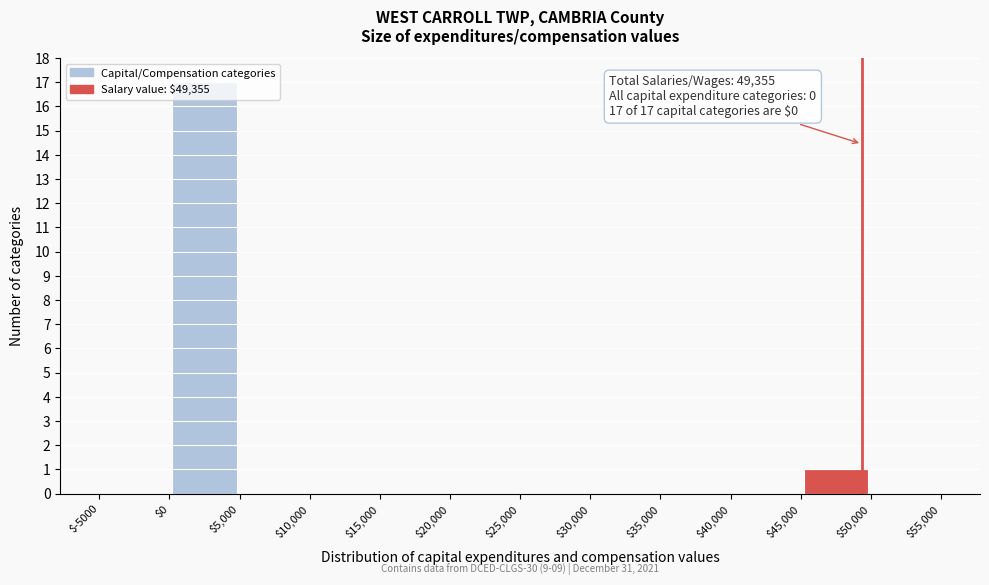

Over which range of the x-axis is the bar tallest?

$0 to $5,000